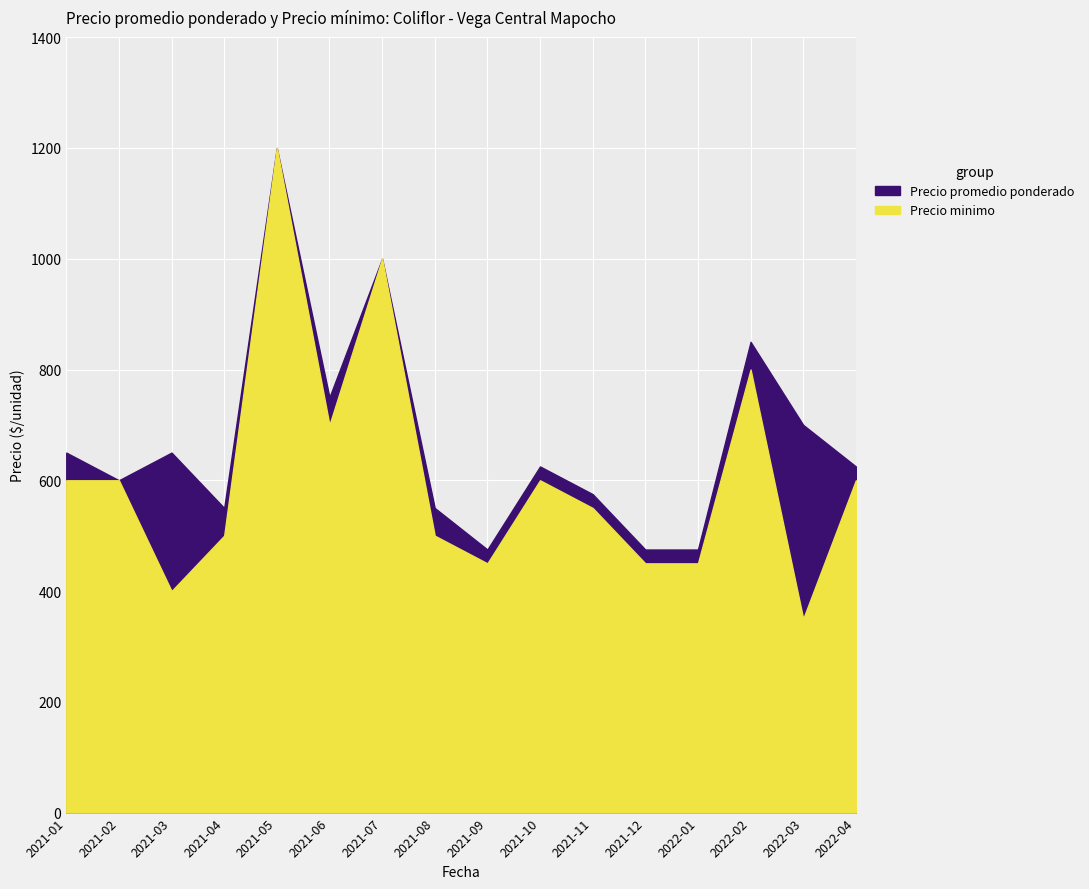

Does the chart display data point markers on the line(s)?

No